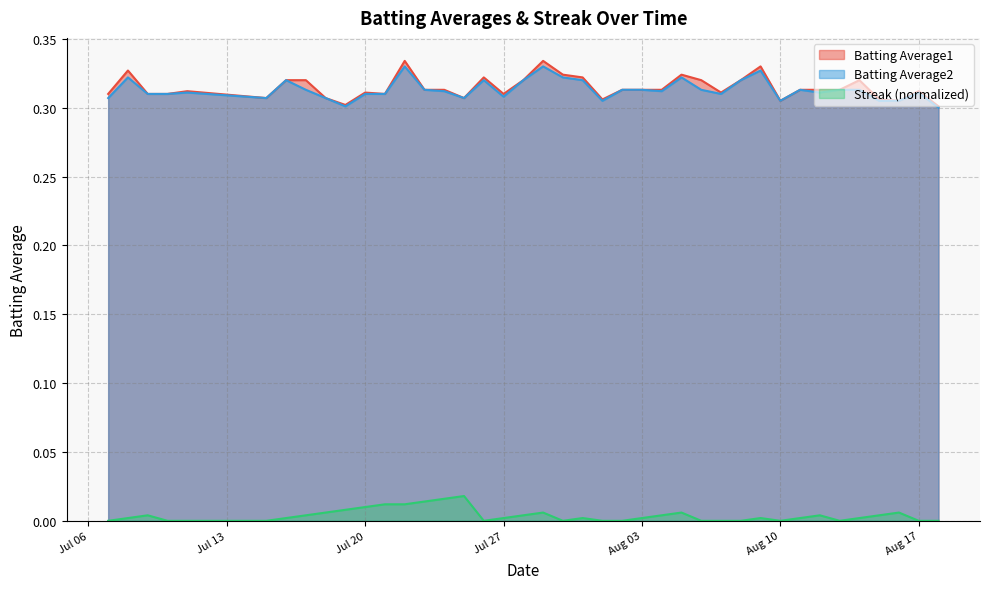

Where is the first local minimum for Streak (normalized)?

2010-07-26